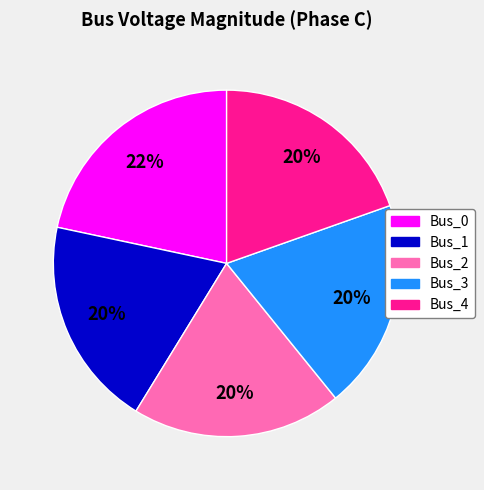

Is the sum of Bus_3 and Bus_4 greater than half?

No